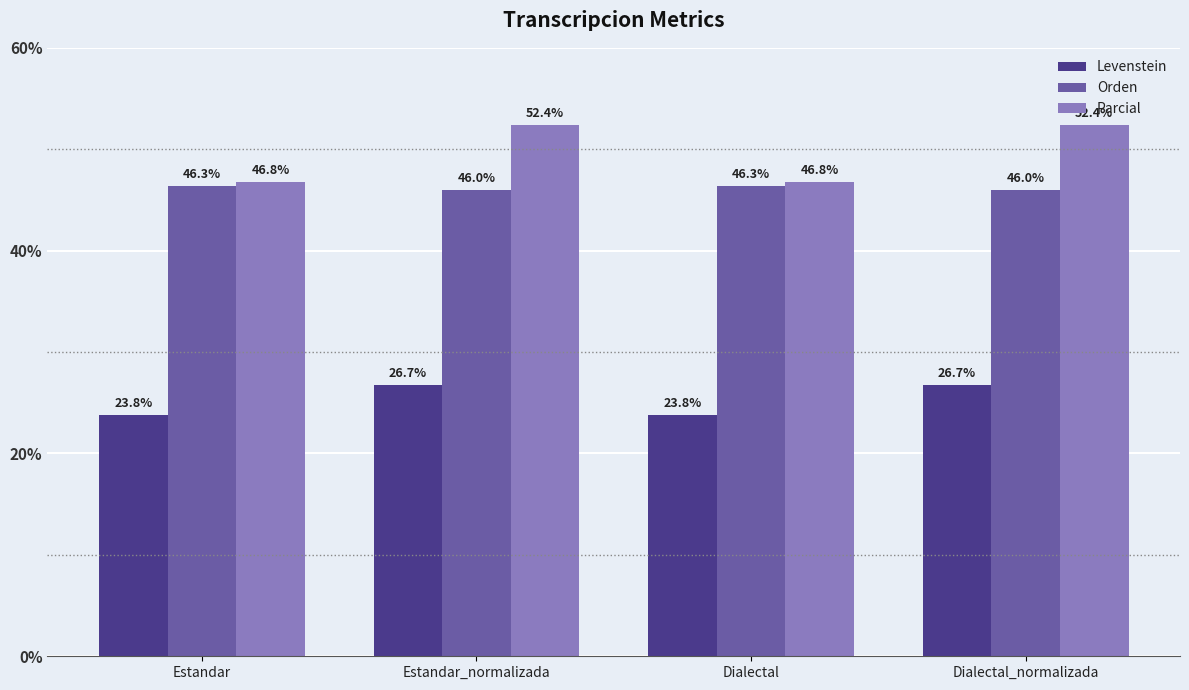

Which series has the largest total across all categories?

Parcial